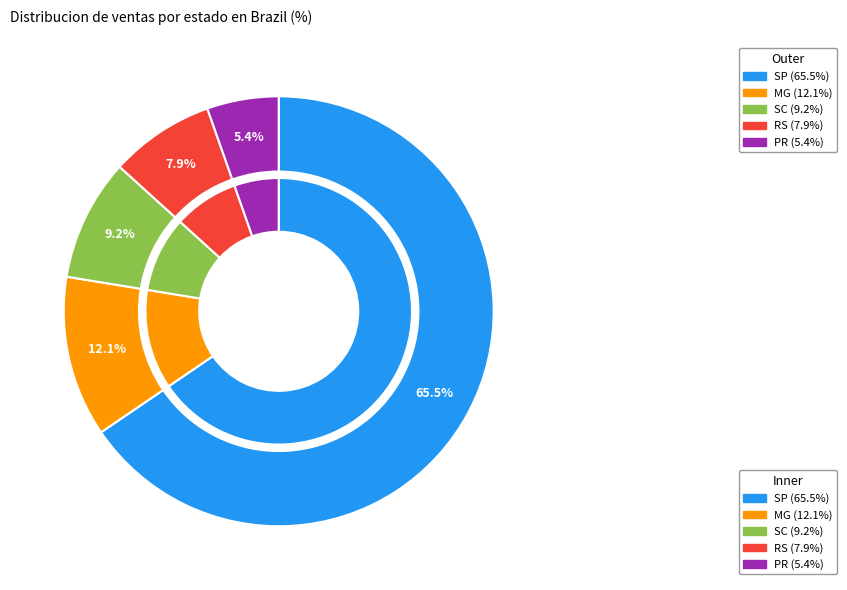

What percentage is the SP slice, to the nearest percent?

65%